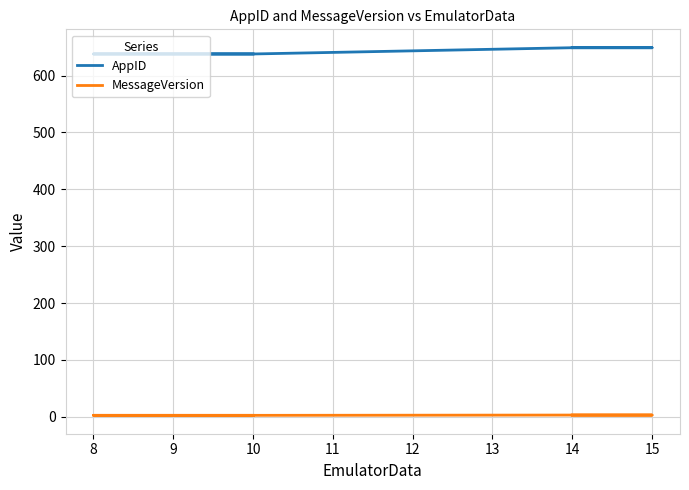

True or false: MessageVersion has more than 0 interior local peaks.

False